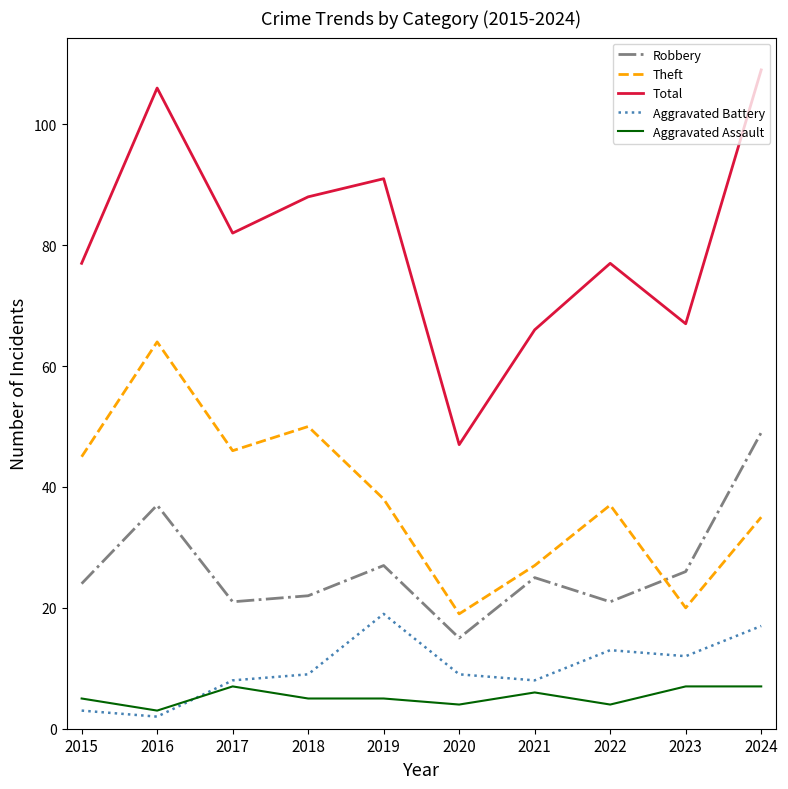

What are all the series names shown in the legend?

Robbery, Theft, Total, Aggravated Battery, Aggravated Assault